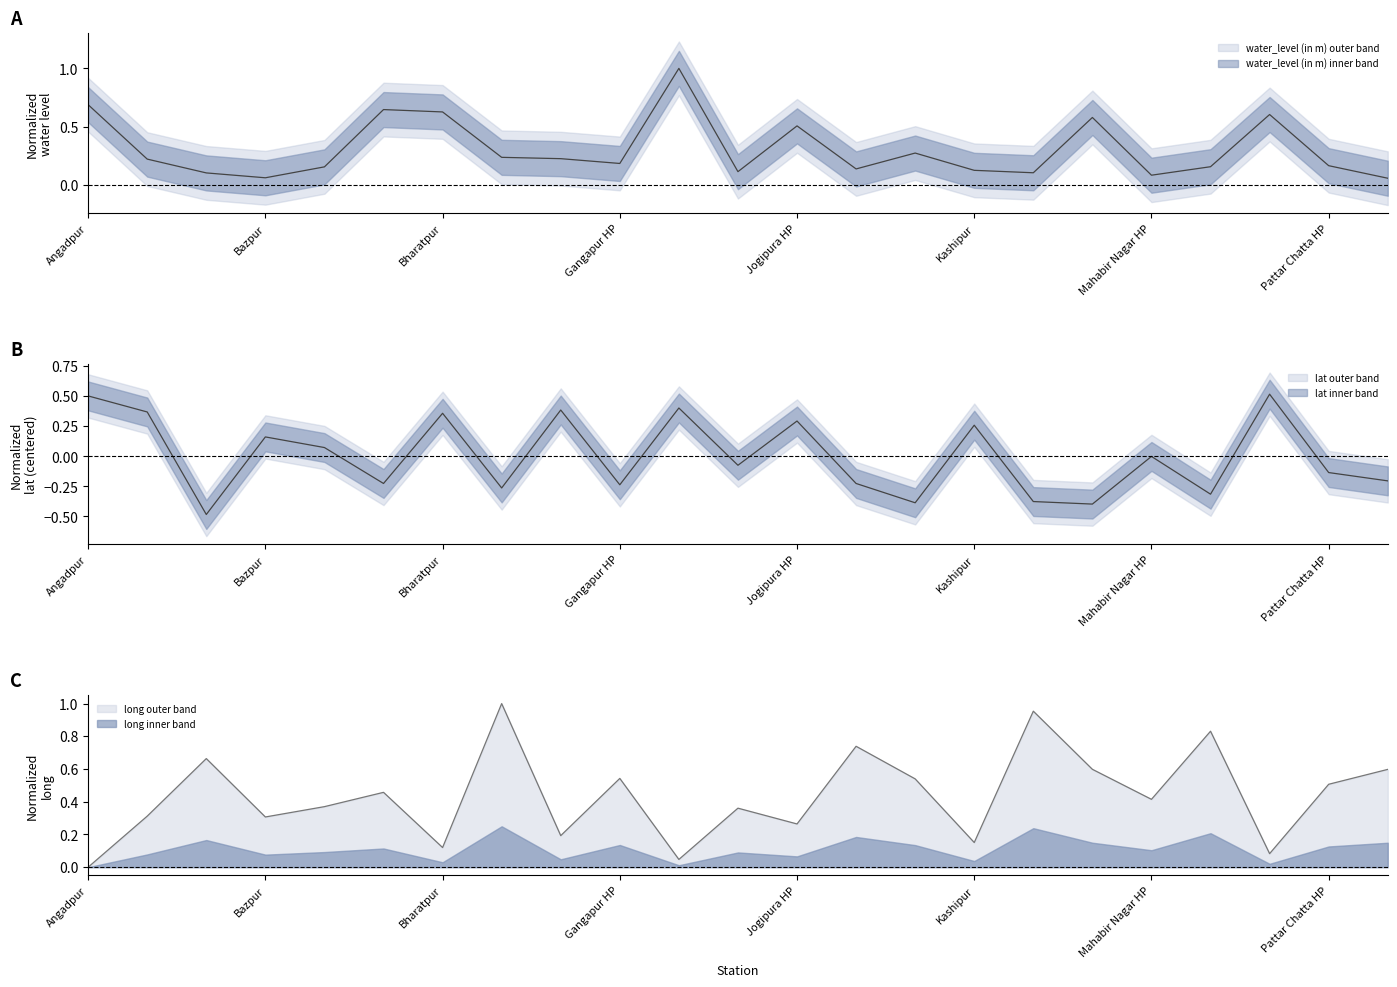

What is the difference between the second highest and second lowest values in the lat series?

0.9